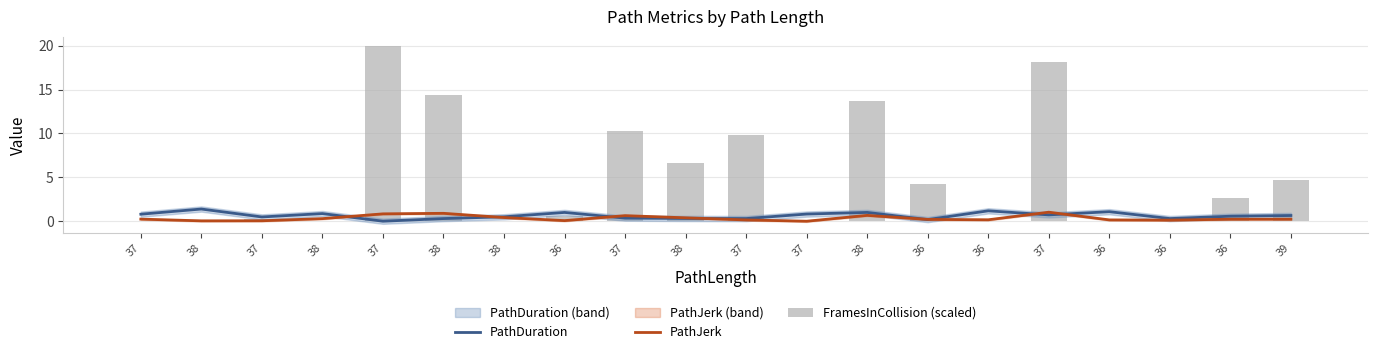

At which category is the sum across all series the highest?

37